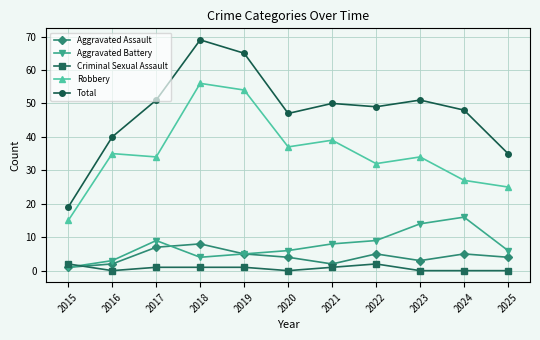

True or false: Aggravated Battery and Aggravated Assault intersect in this chart.

True